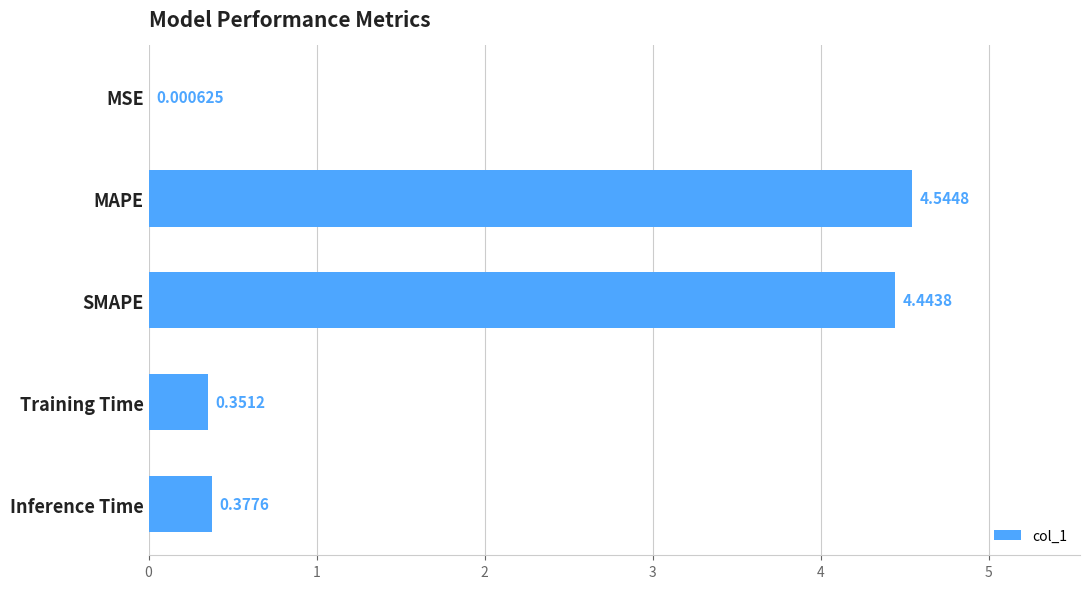

Where is the data nearest to the value 2?

Inference Time